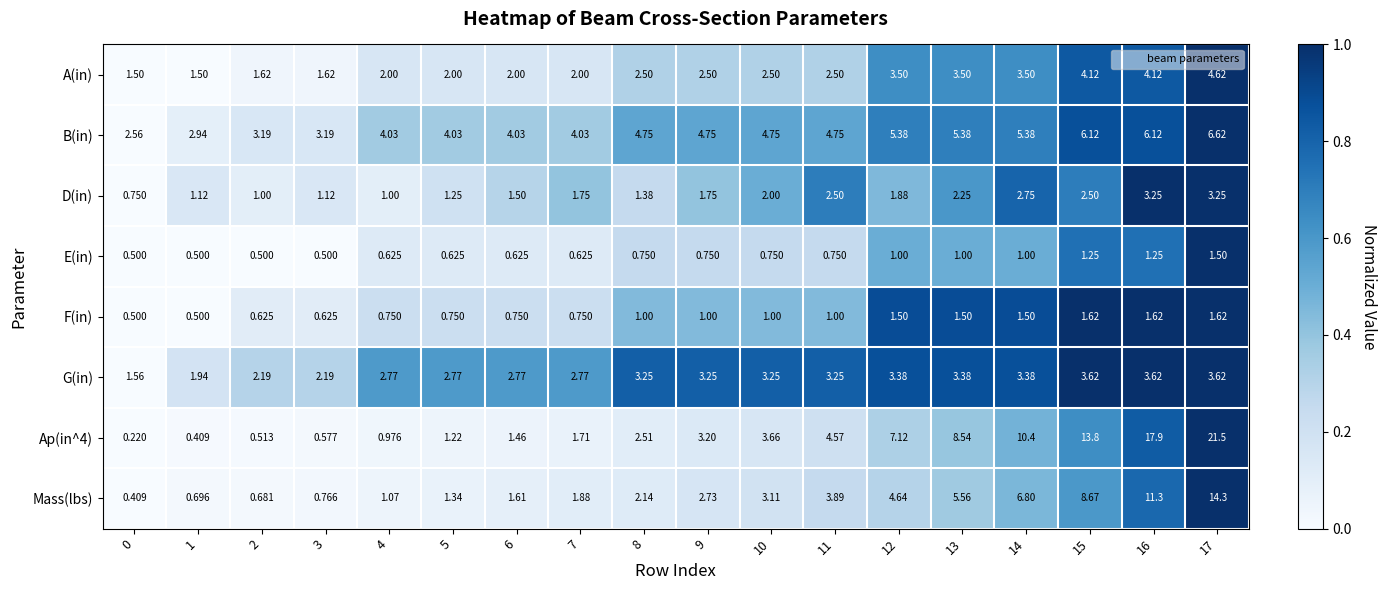

At how many categories does at least one series exceed 0?

18